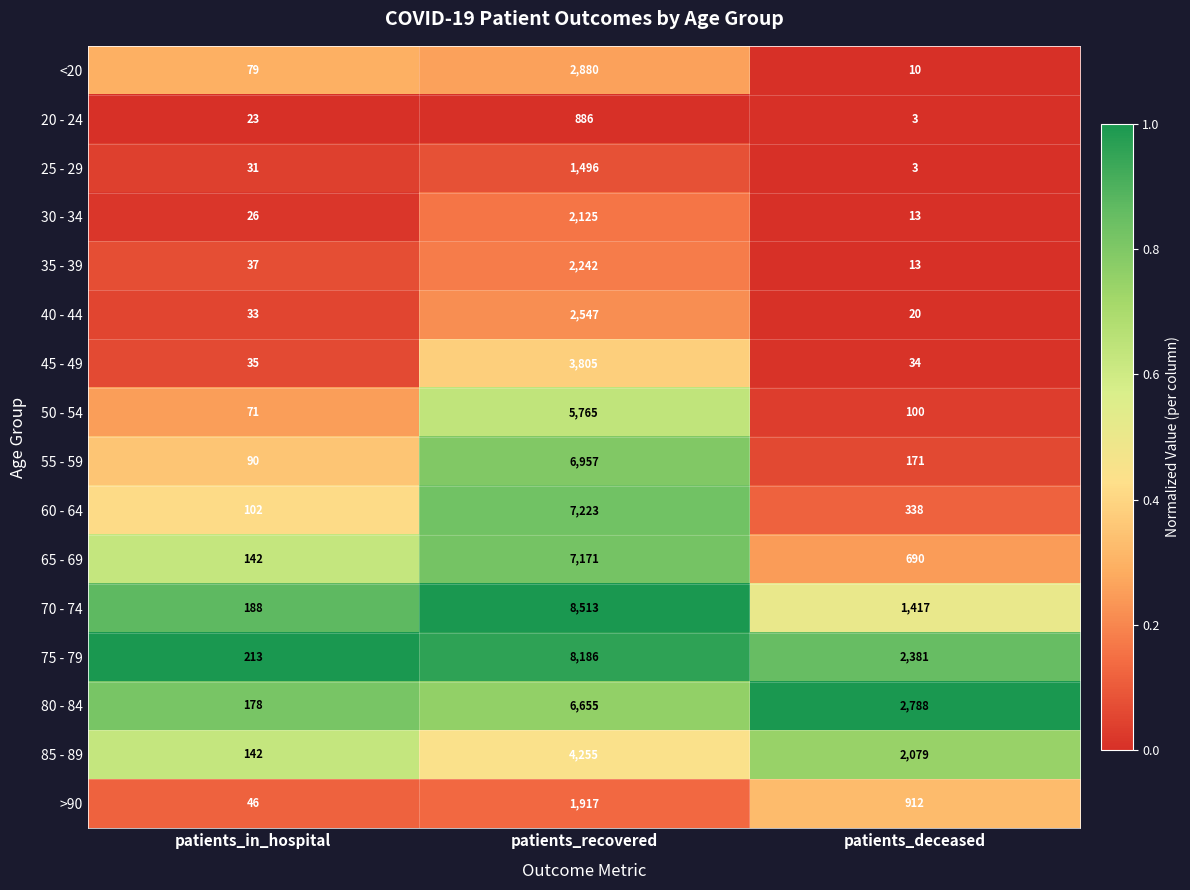

Is it true that 55 - 59 equals 9679 at patients_recovered?

False